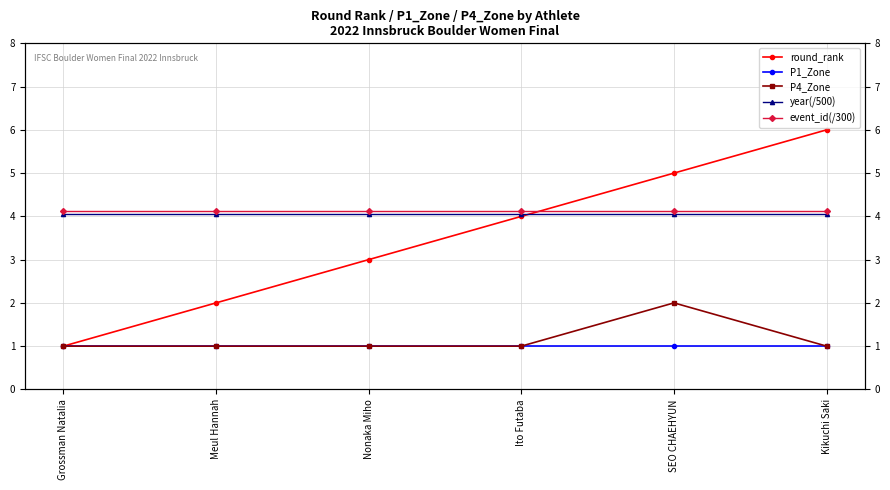

What is the label of the 4th point from the left?

Ito Futaba